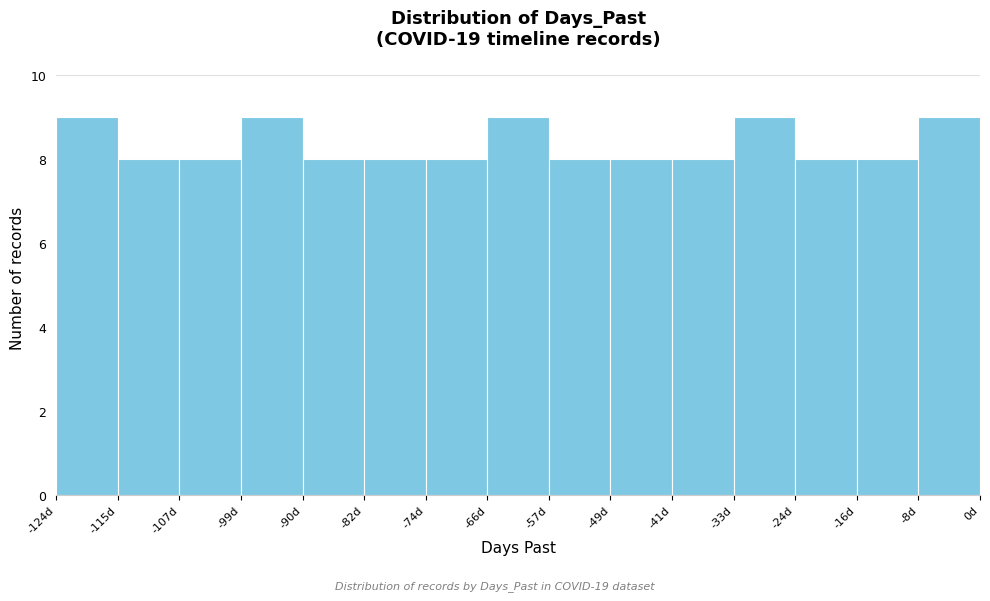

What is the height of the bar covering -8 to 0 on the x-axis? Neither the bar edges nor the heights are printed on the chart, so give them approximately, as read against the axes.

9